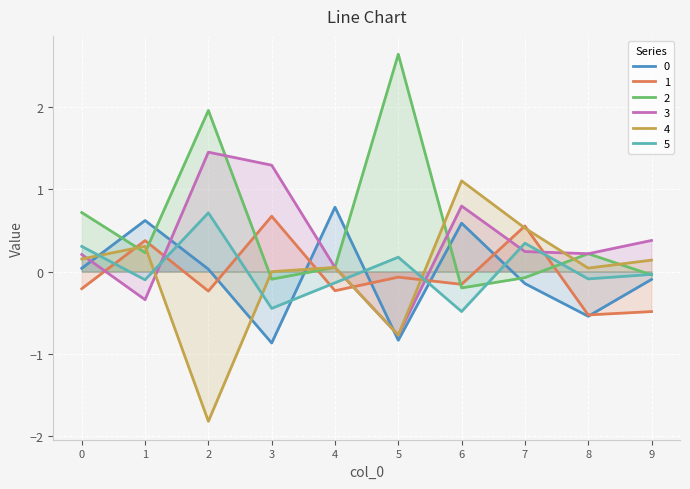

How many negative values does the 2 series have?

4